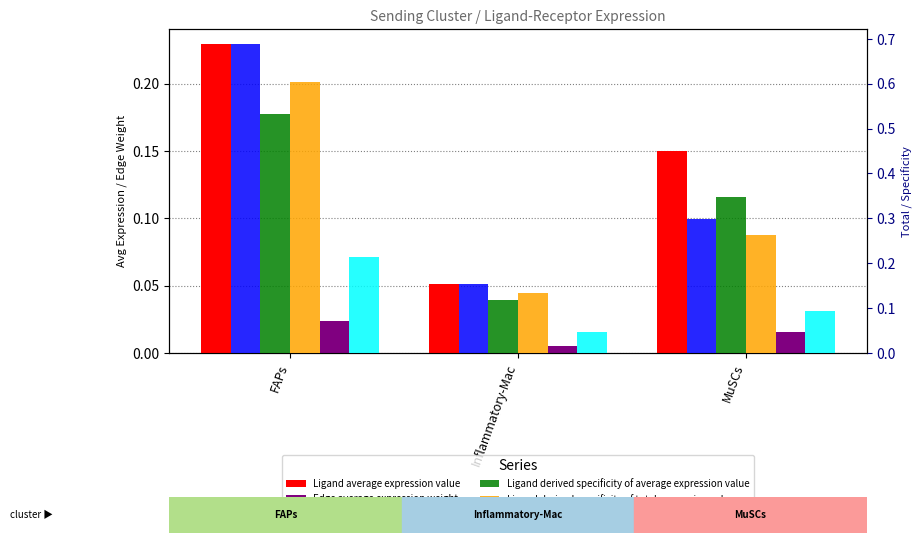

What is the average value of the Ligand derived specificity of total expression value series?

0.3